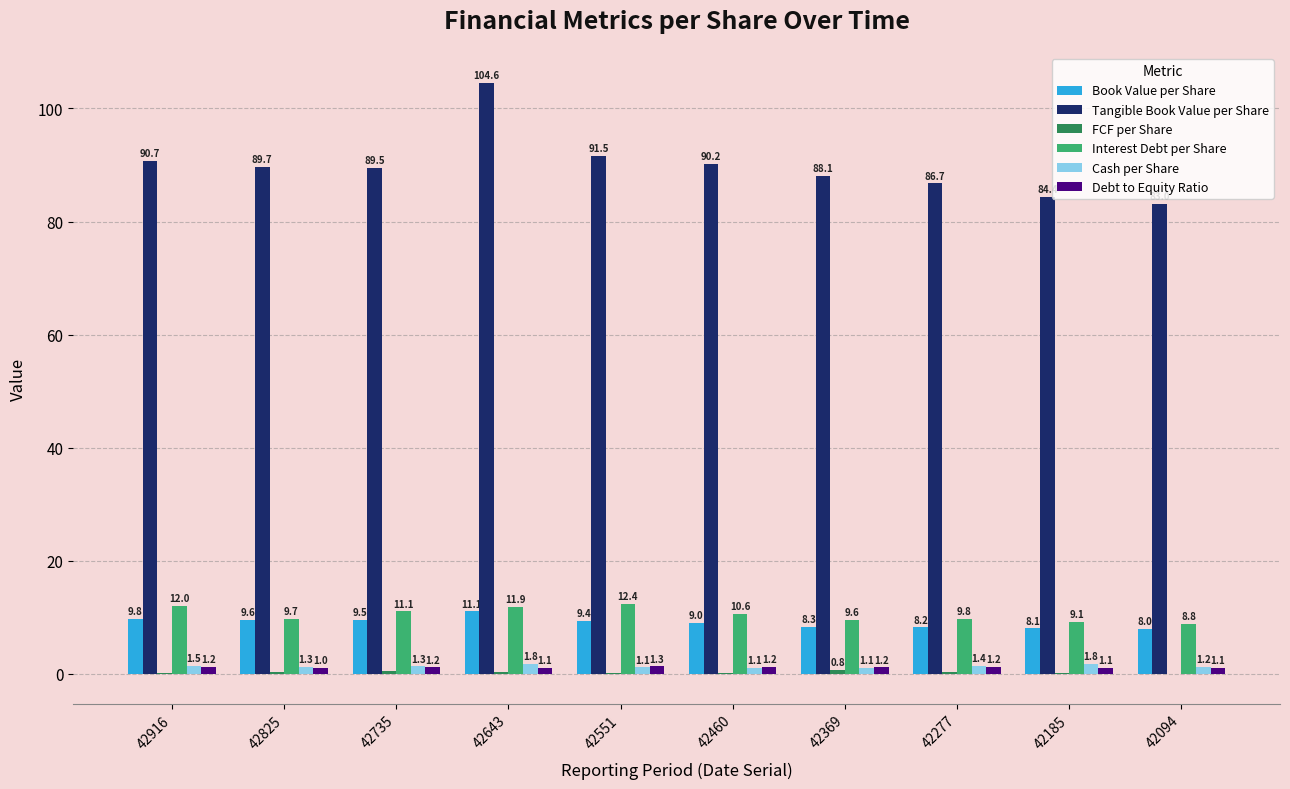

True or false: Book Value per Share has a value of 9.6 at 42825.

True